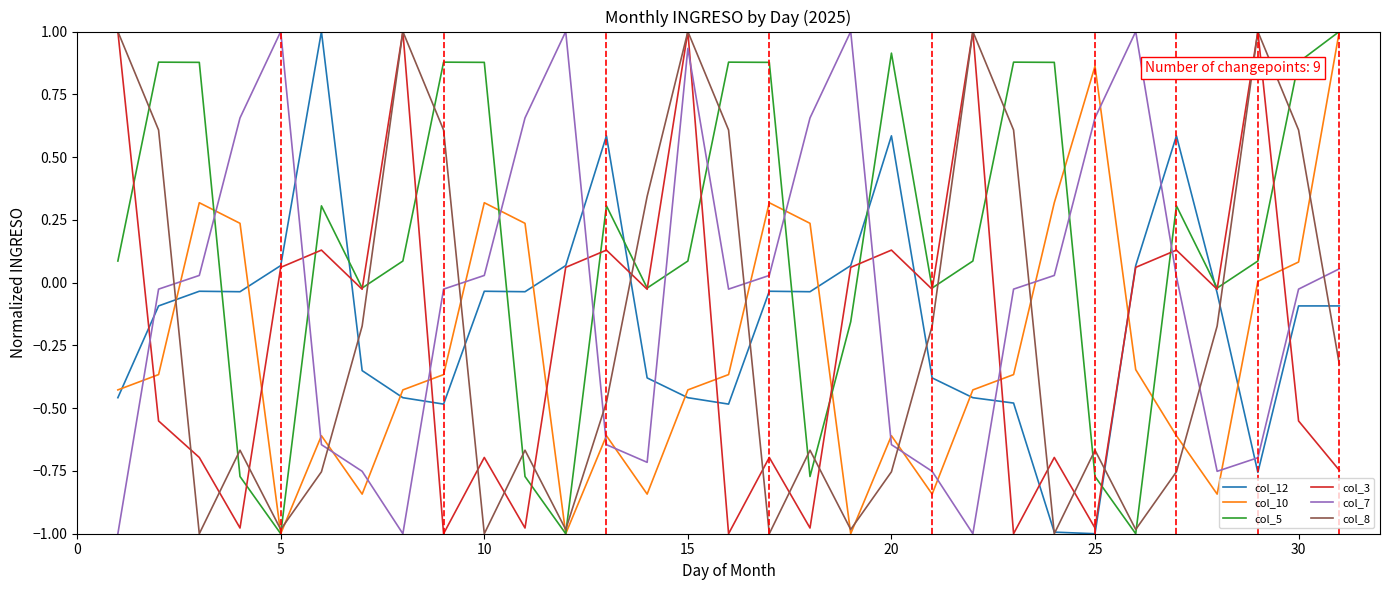

True or false: col_7 and col_5 cross at least once.

True